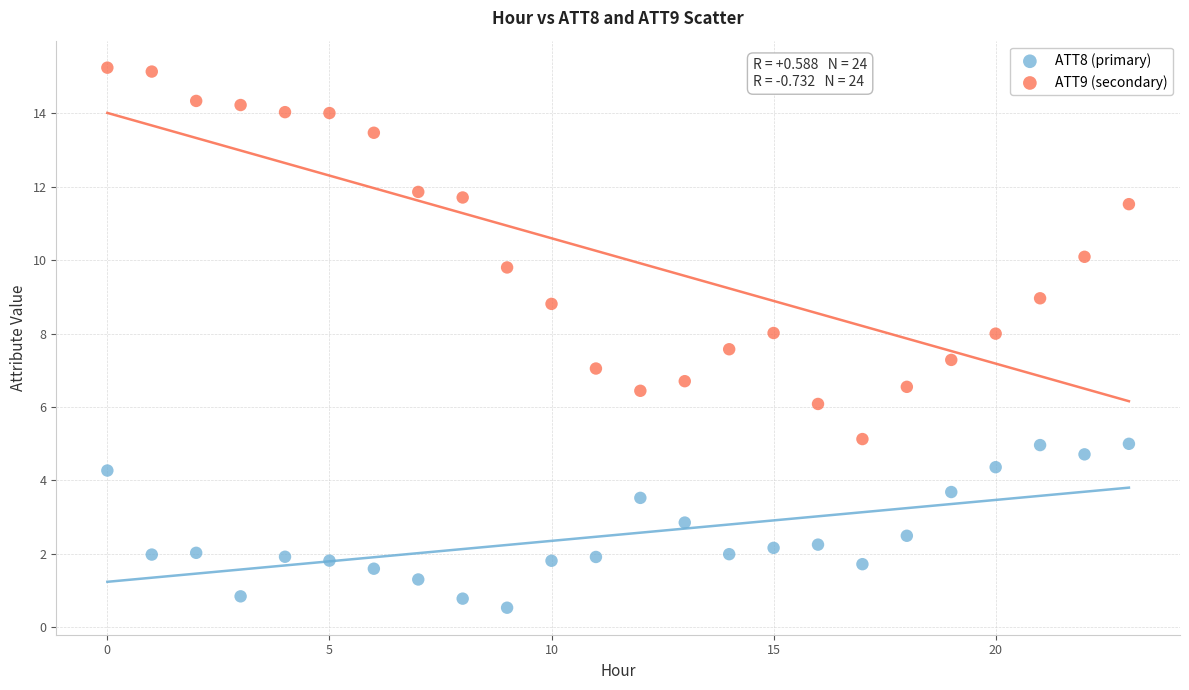

Which series reaches the maximum Y coordinate?

ATT9 (secondary)